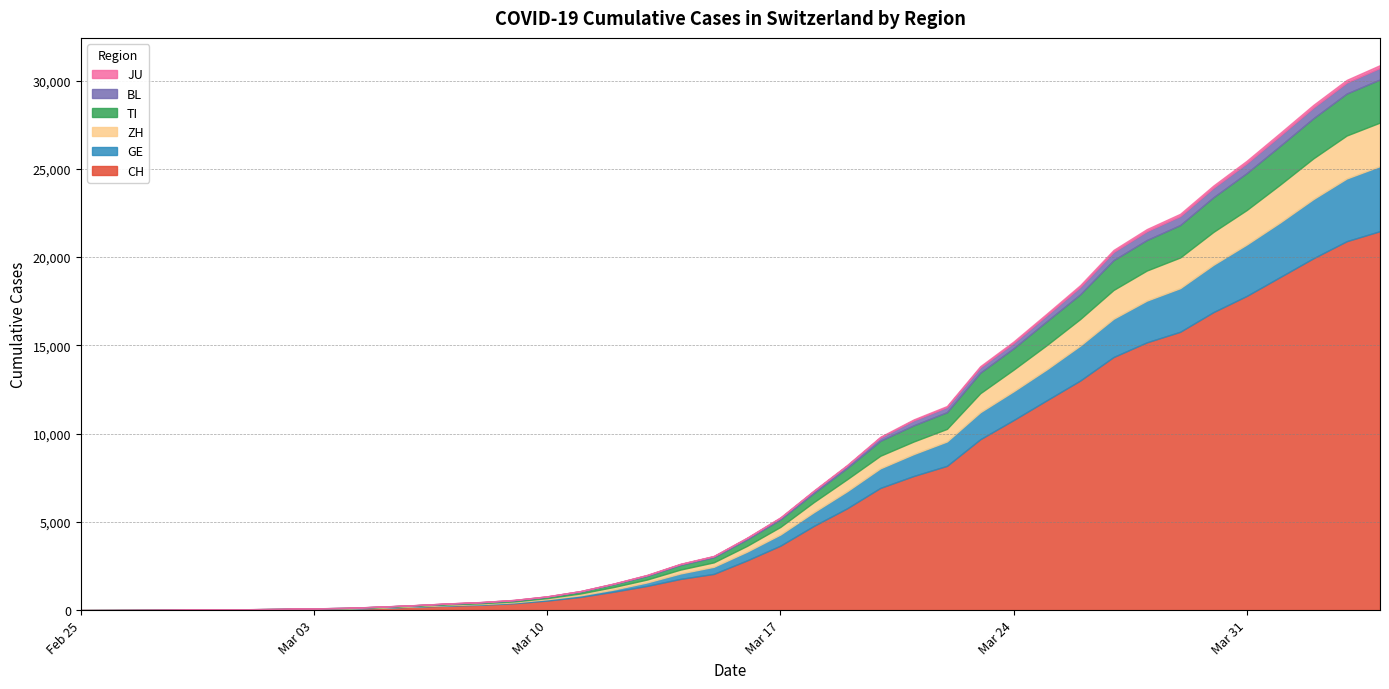

Reading left to right, what are all the values shown in this chart?

CH: 0	2	6	13	22	30	42	61	84	126	194	252	304	391	542	749	1046	1373	1768	2052	2817	3651	4767	5764	6923	7598	8172	9679	10766	11890	13004	14337	15169	15767	16883	17800	18867	19933	20899	21469
GE: 0	1	1	4	7	10	11	14	14	17	21	32	40	50	75	91	123	197	310	403	497	633	778	967	1110	1241	1383	1532	1632	1755	1981	2169	2365	2472	2682	2914	3094	3354	3553	3685
ZH: 0	0	2	2	6	7	11	14	16	24	30	35	41	50	63	102	141	164	219	251	327	430	569	680	712	712	712	1076	1224	1371	1503	1630	1704	1736	1862	1953	2142	2306	2434	2467
TI: 0	1	1	1	2	2	4	8	13	25	28	41	49	61	75	108	163	206	265	293	368	426	511	638	849	916	945	1162	1209	1354	1401	1688	1727	1837	1962	2091	2195	2271	2377	2442
BL: 0	0	1	1	2	2	2	2	2	6	6	15	19	20	22	26	26	42	47	54	76	89	116	134	184	282	289	302	306	341	422	466	502	511	539	561	588	610	625	656
JU: 0	0	1	1	1	1	1	2	2	4	4	5	5	7	7	7	12	17	18	19	25	29	32	36	44	54	61	69	82	92	100	114	119	127	128	140	145	149	149	154